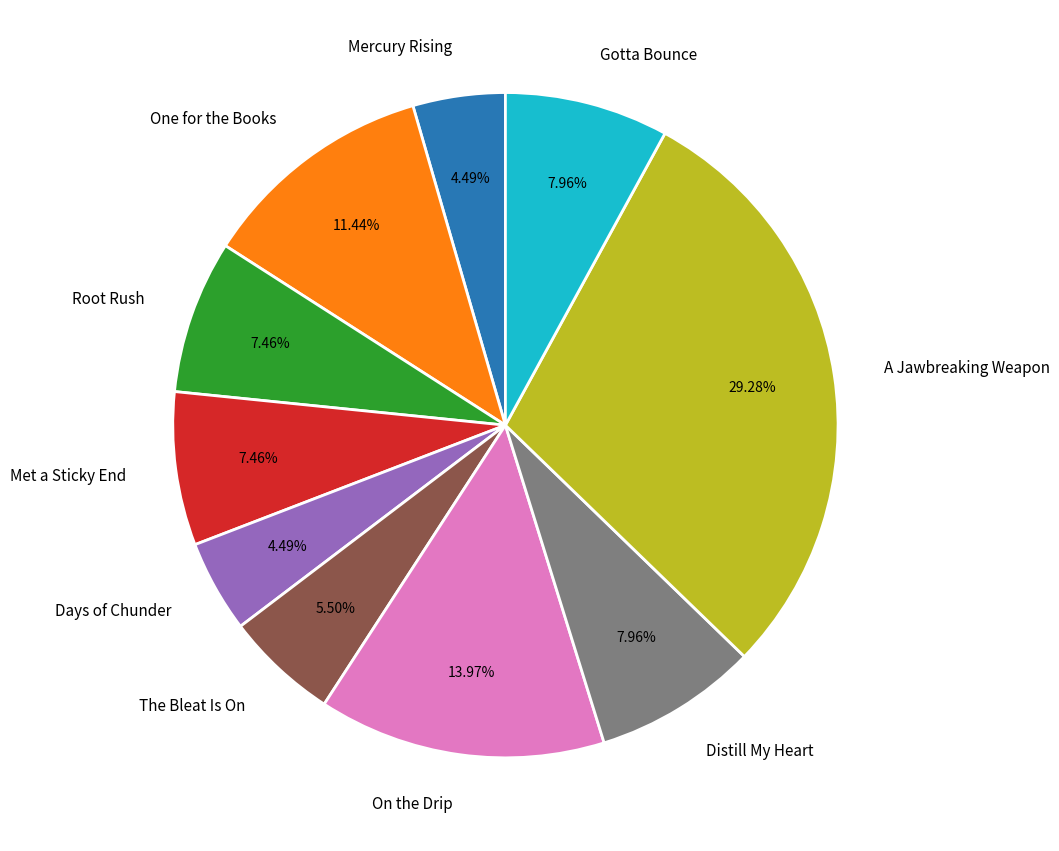

What percentage is the Distill My Heart slice, to the nearest percent?

8%